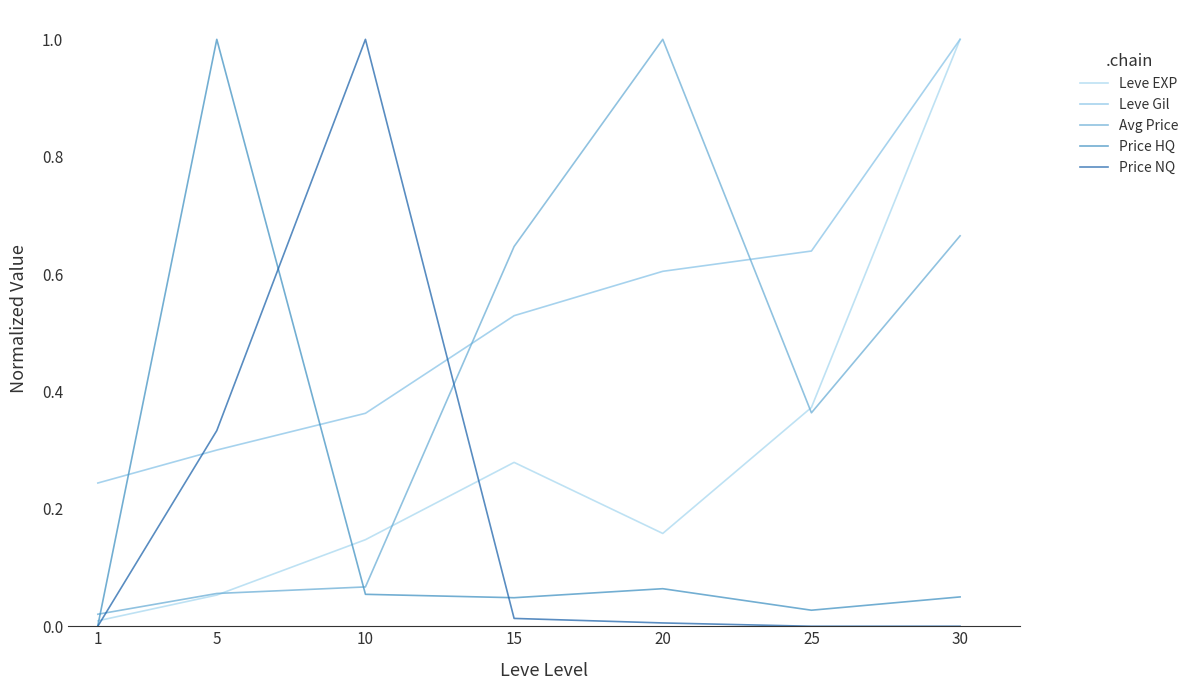

Is it true that Leve Gil equals 0.6 at 10?

False